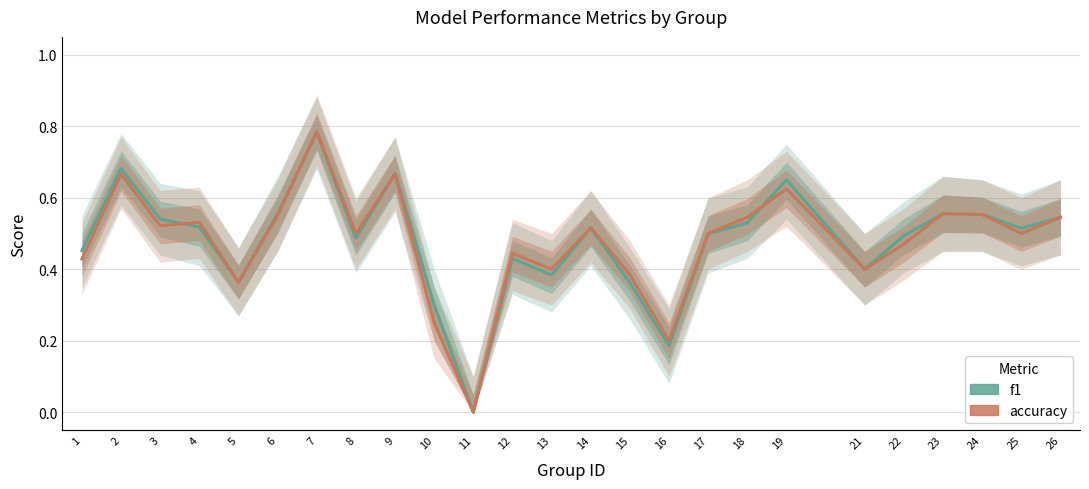

Reading left to right, extract all data points from this chart.

f1: 0.5	0.7	0.5	0.5	0.4	0.6	0.8	0.5	0.7	0.3	0.0	0.4	0.4	0.5	0.4	0.2	0.5	0.5	0.6	0.4	0.5	0.6	0.6	0.5	0.5
accuracy: 0.4	0.7	0.5	0.5	0.4	0.6	0.8	0.5	0.7	0.2	0.0	0.4	0.4	0.5	0.4	0.2	0.5	0.5	0.6	0.4	0.5	0.6	0.6	0.5	0.5